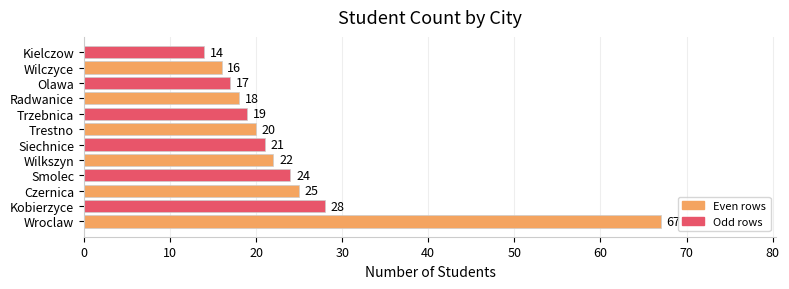

Reading bottom to top, what are all the values shown in this chart?

Wroclaw=67	Kobierzyce=28	Czernica=25	Smolec=24	Wilkszyn=22	Siechnice=21	Trestno=20	Trzebnica=19	Radwanice=18	Olawa=17	Wilczyce=16	Kielczow=14